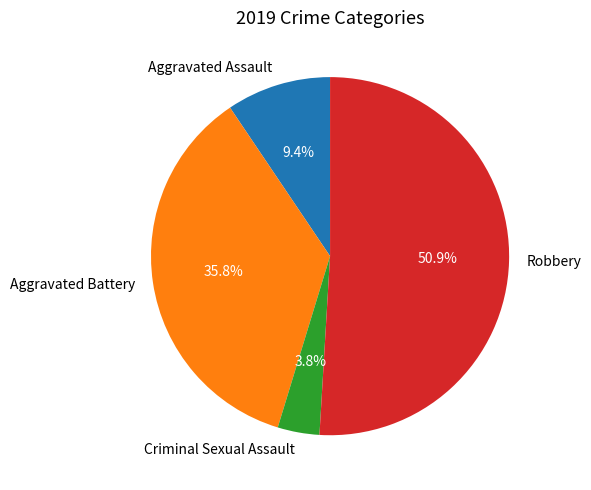

Does any single category account for the majority?

Yes